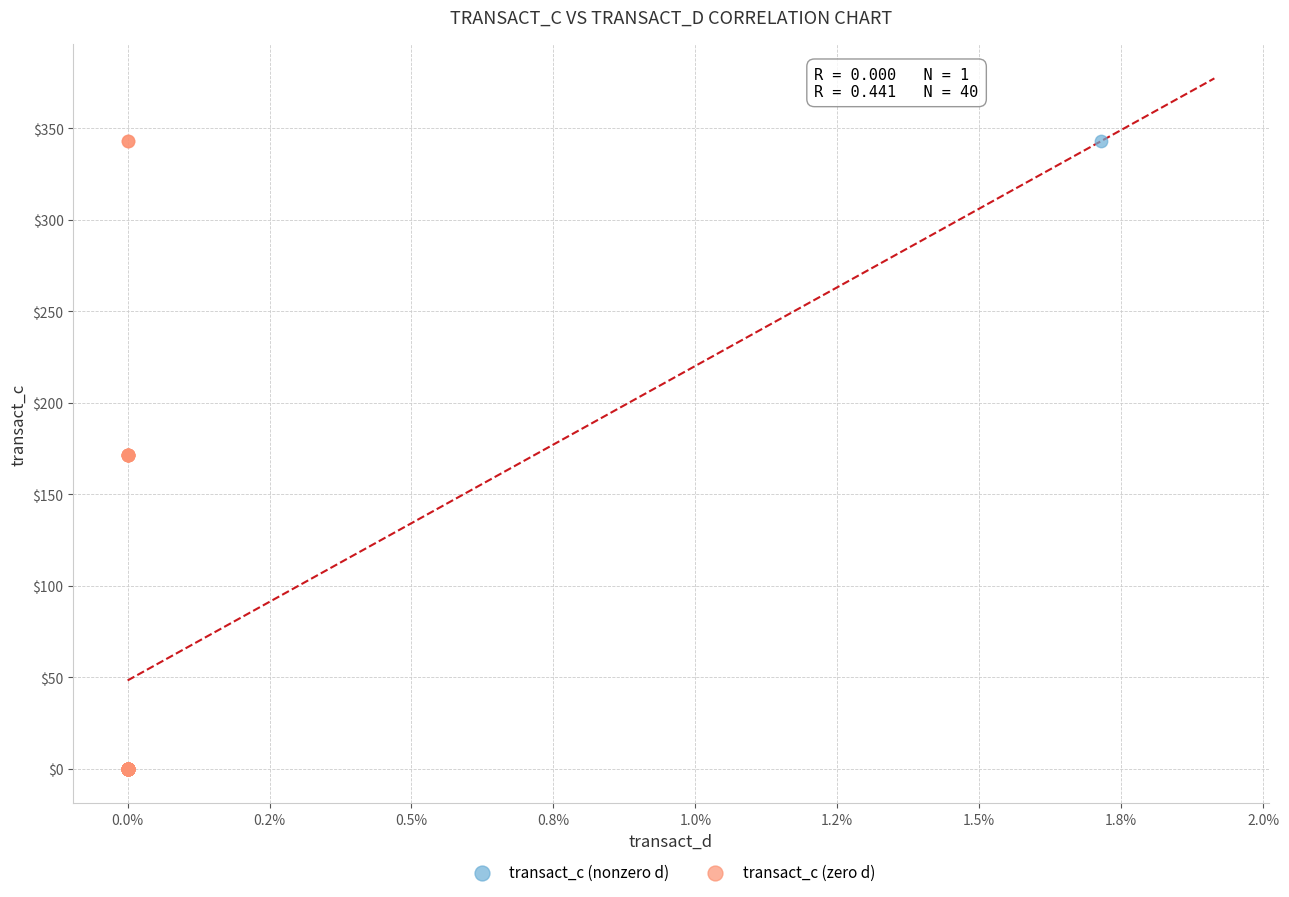

What are all the series names shown in the legend?

transact_c (nonzero d), transact_c (zero d)